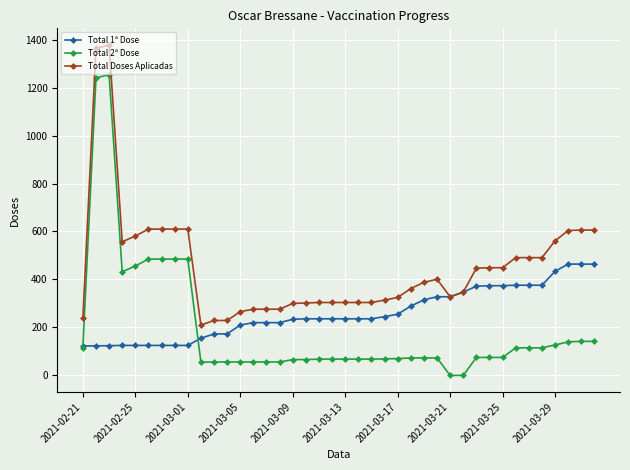

True or false: Total 2ª Dose has more than 0 interior local peaks.

True